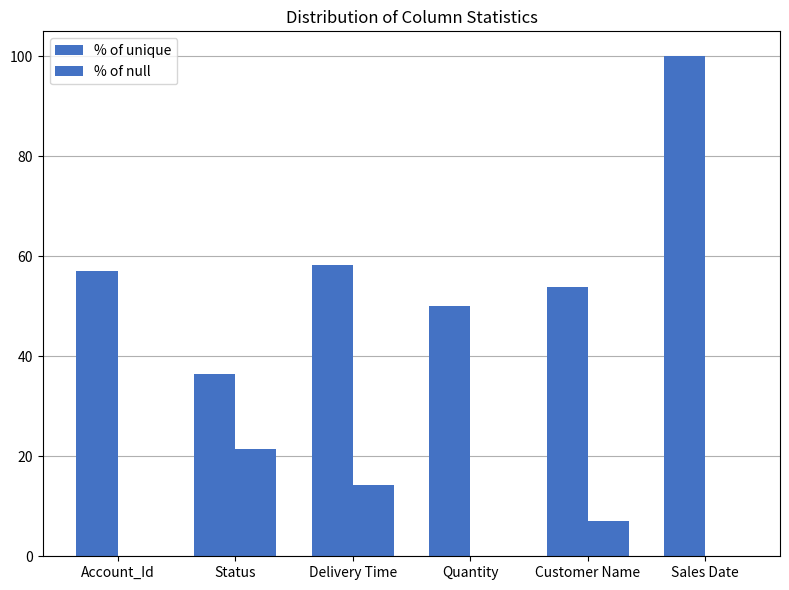

What is the label of the 6th bar from the left?

Sales Date